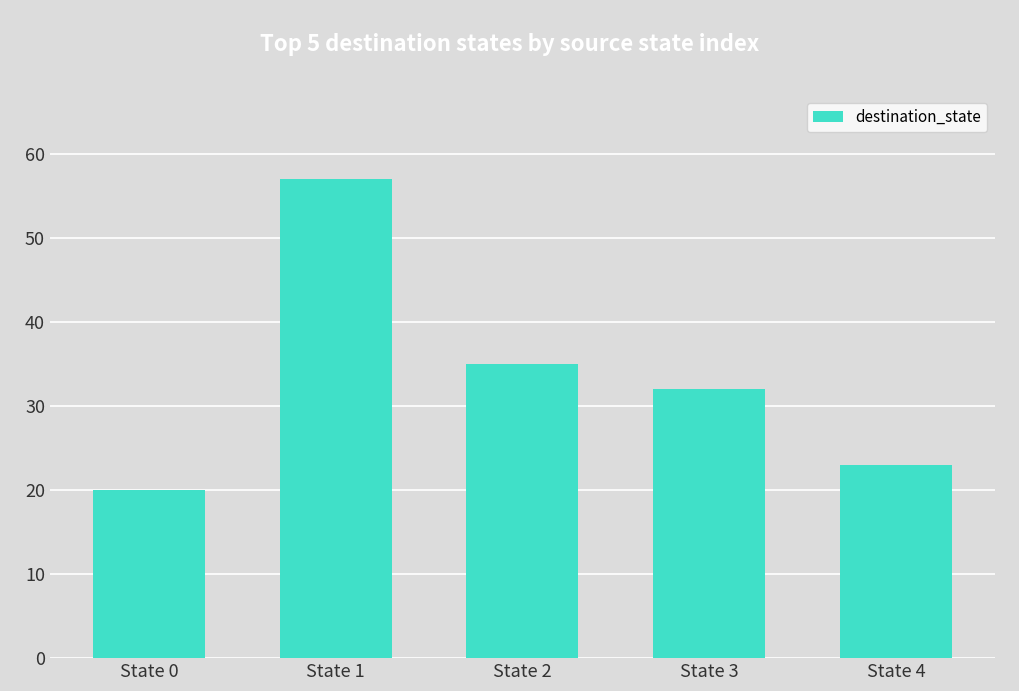

Where is the data nearest to the value 38?

State 2